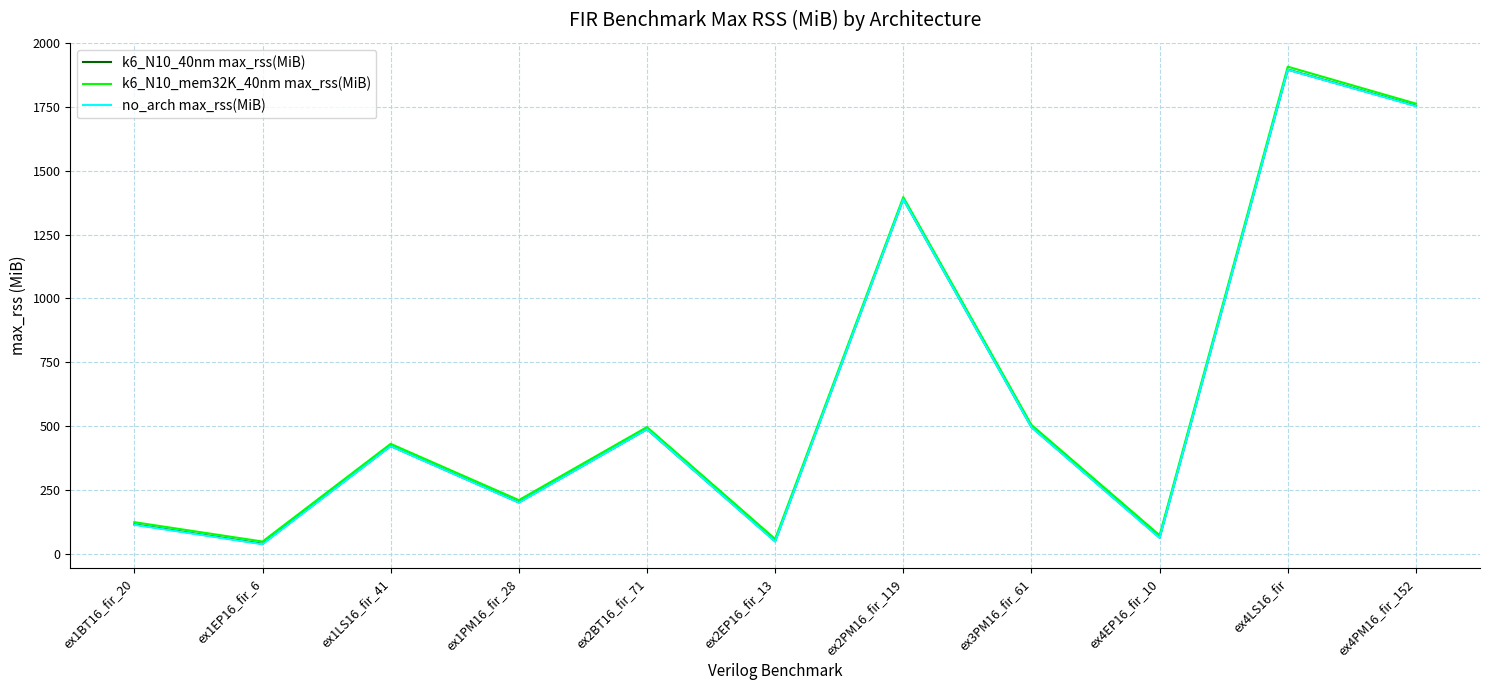

What is the maximum value for no_arch max_rss(MiB)?

1896.1